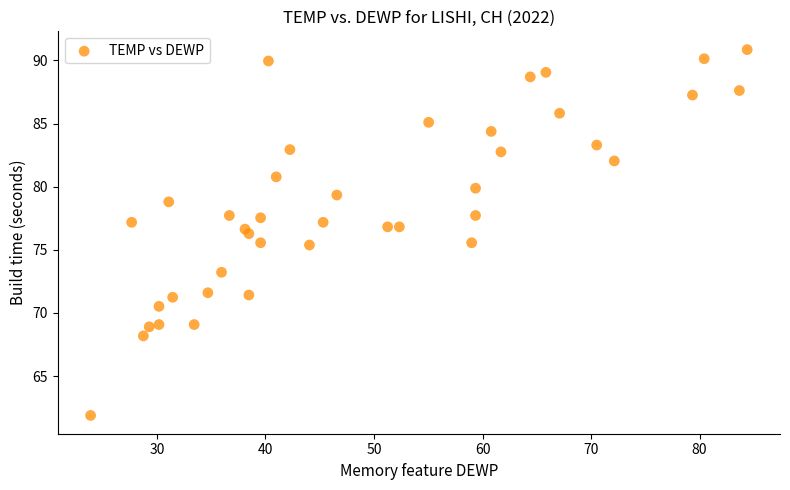

What is the range of X values (max minus min)?

60.5